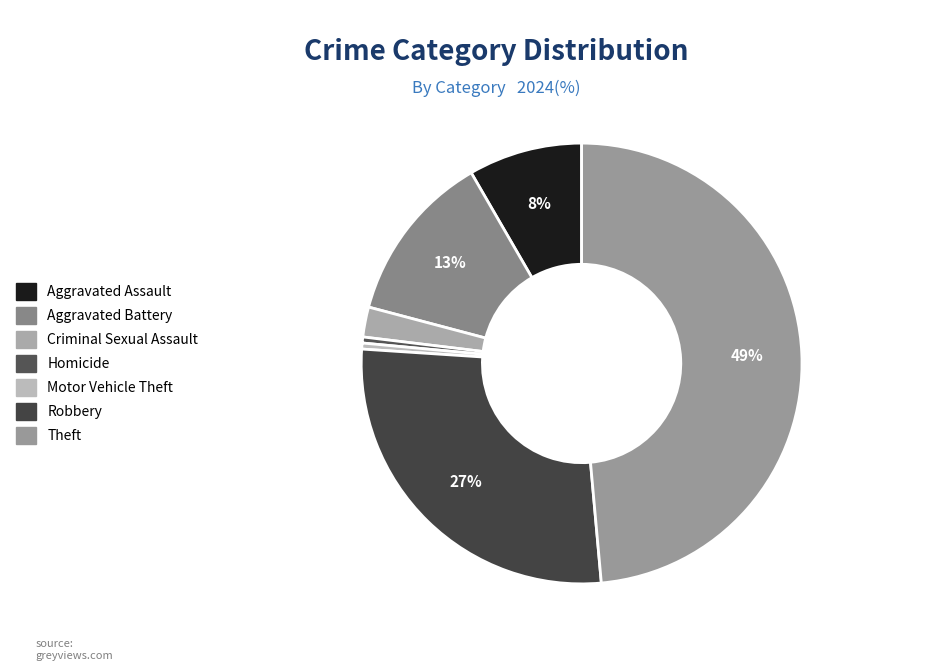

Which category has the biggest portion of the pie?

Theft